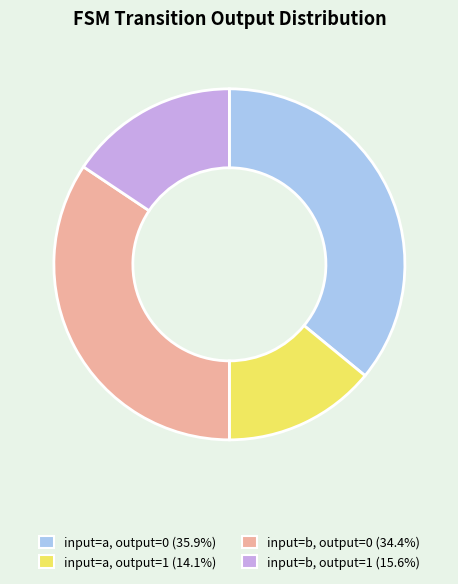

Count the number of slices in the pie.

4